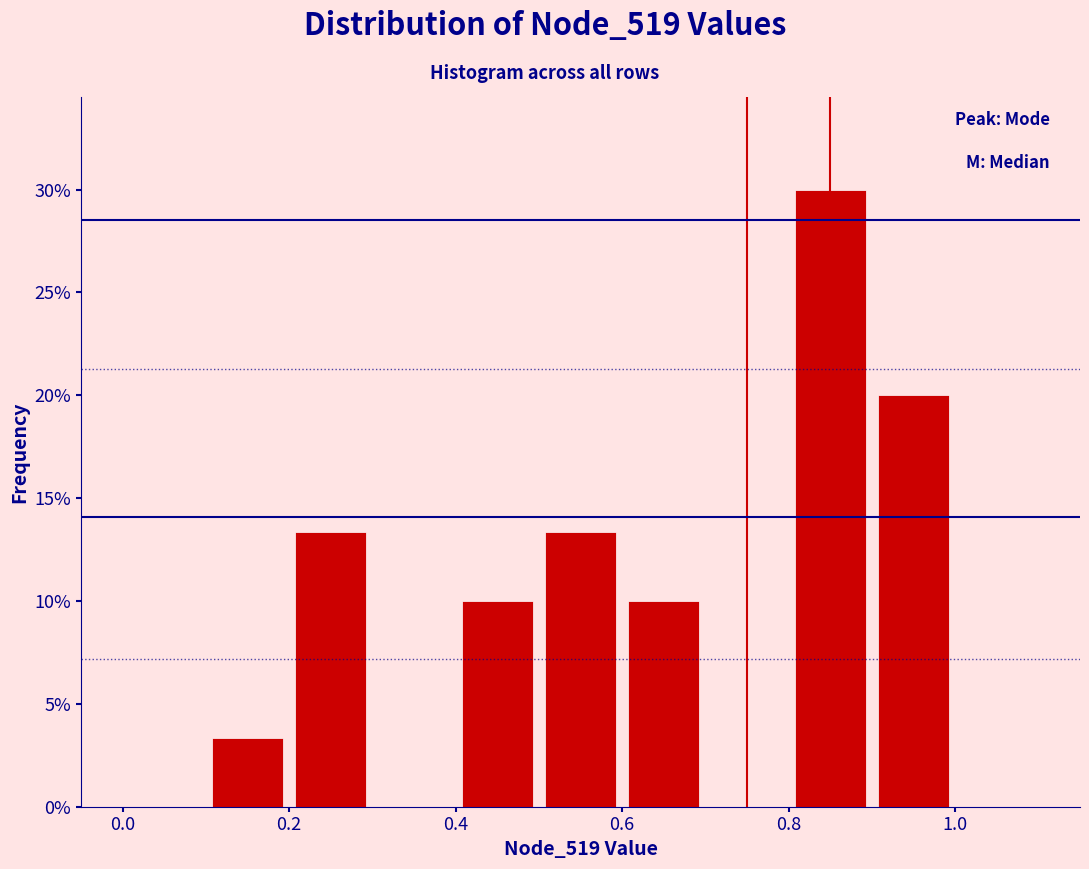

Which range on the x-axis has the tallest bar?

0.8 to 0.9